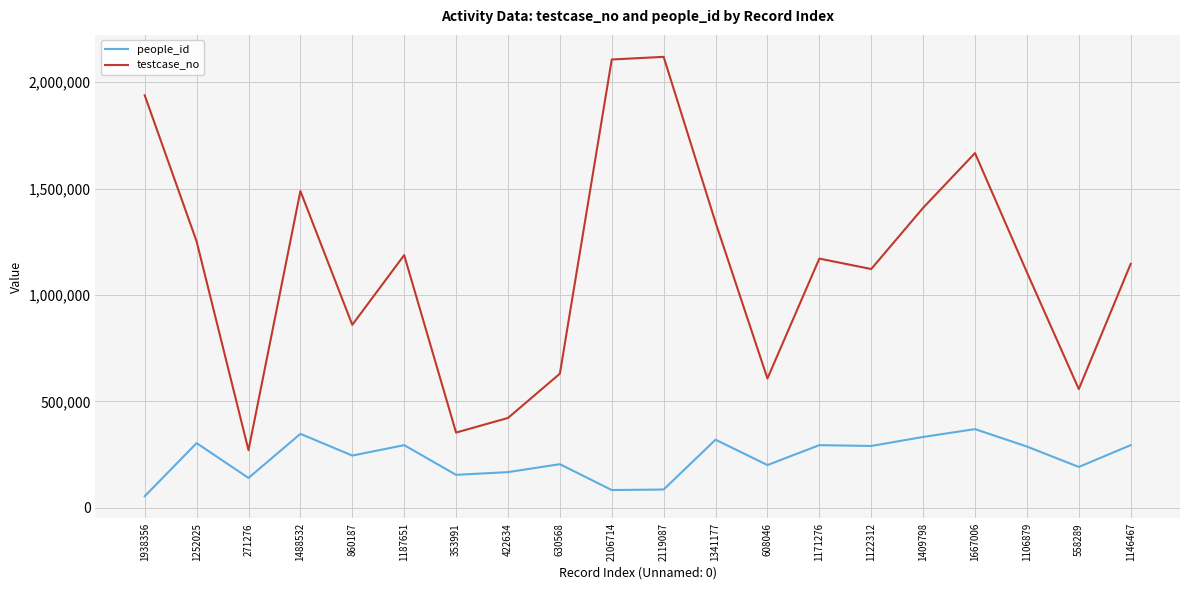

Which label corresponds to the smallest value in the chart?

1938356